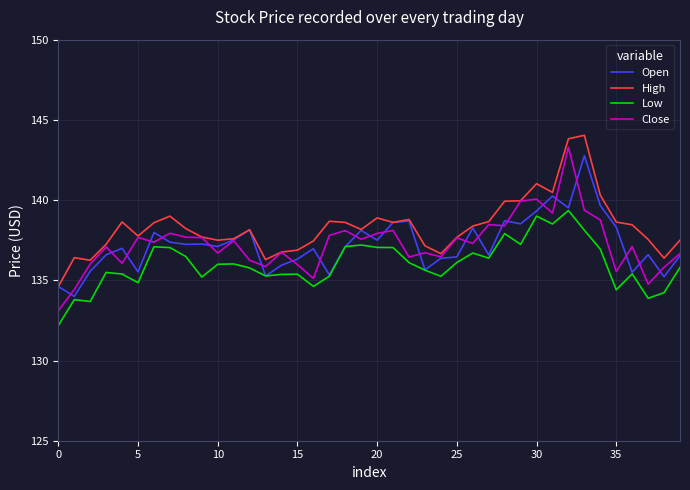

True or false: Low and High cross at least once.

False